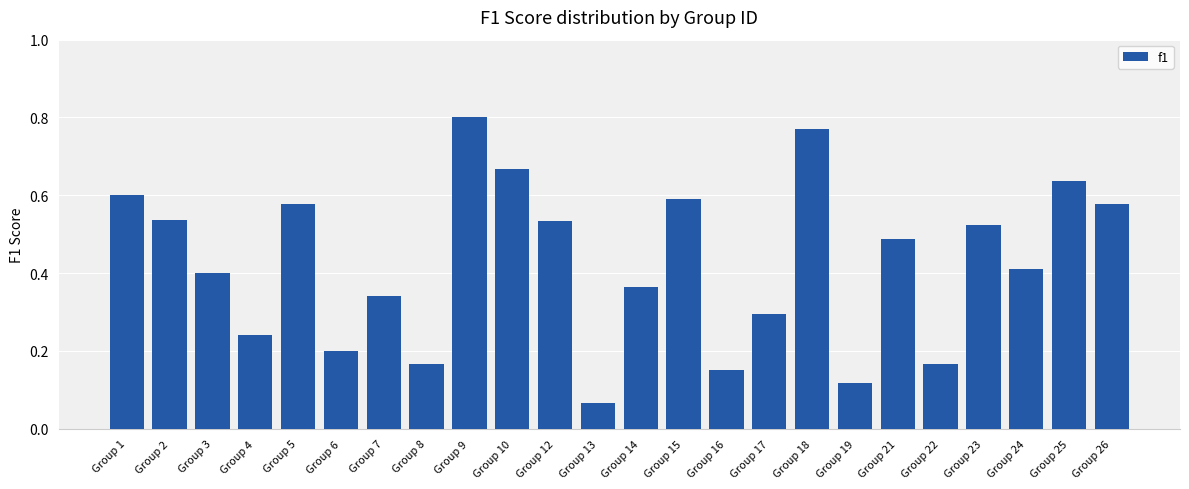

Between Group 10 and Group 22, which is larger?

Group 10